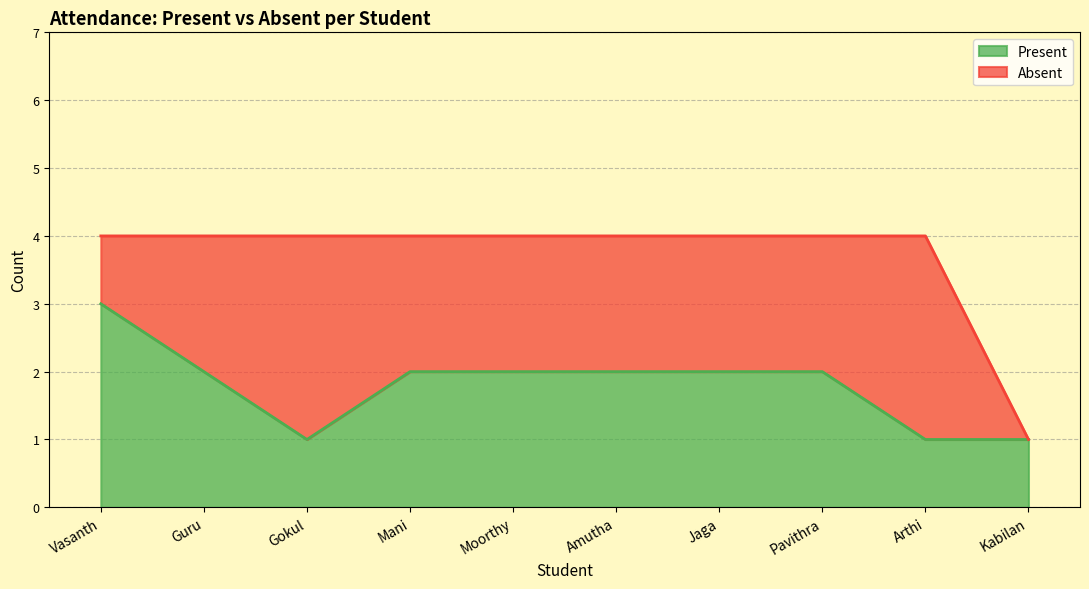

Does the chart have visible grid lines?

Yes